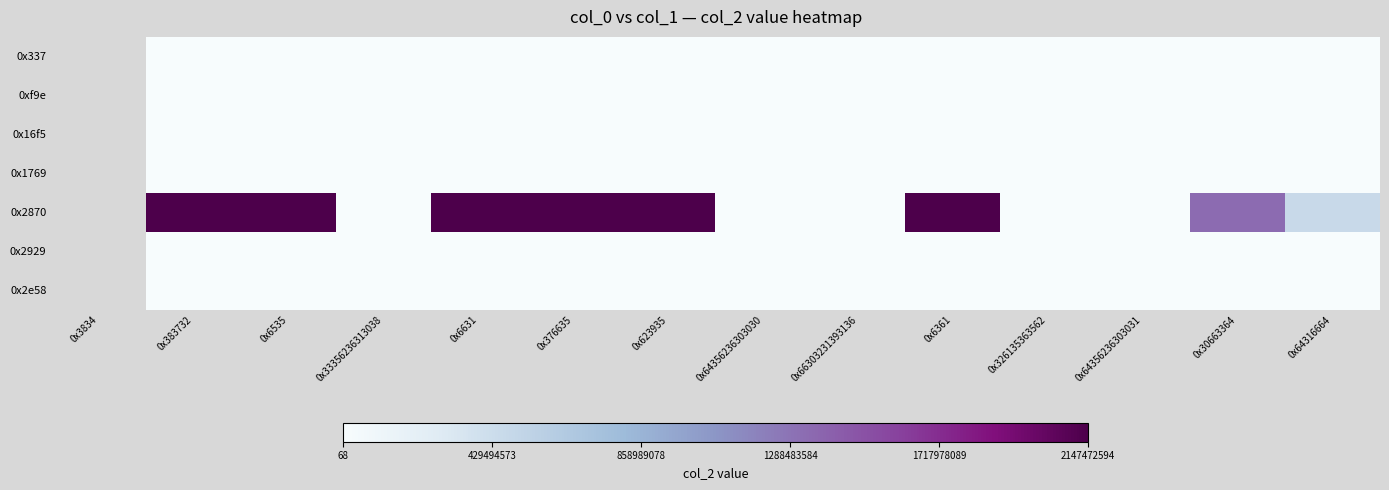

At which category is the sum across all series the highest?

0x6361